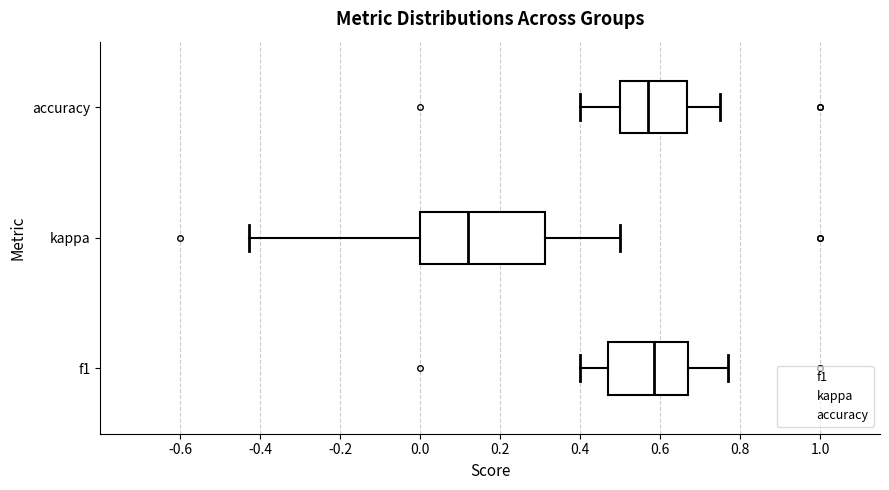

Where is the left edge of the box for kappa on the x-axis? The values are not printed on the chart, so give them approximately, as read against the axis.

0.00